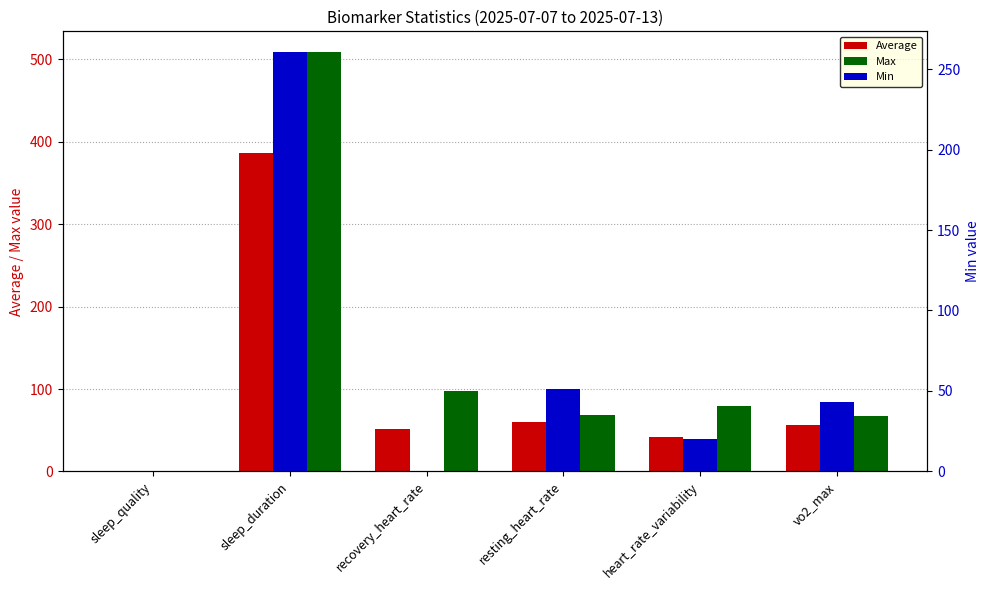

Reading left to right, list all the values displayed in this chart.

Average: 0.7	386.4	51.4	60.4	42.0	56.8
Max: 1.1	508.5	98.0	69.0	79.2	67.4
Min: 0.4	260.4	0.0	51.0	20.0	42.9